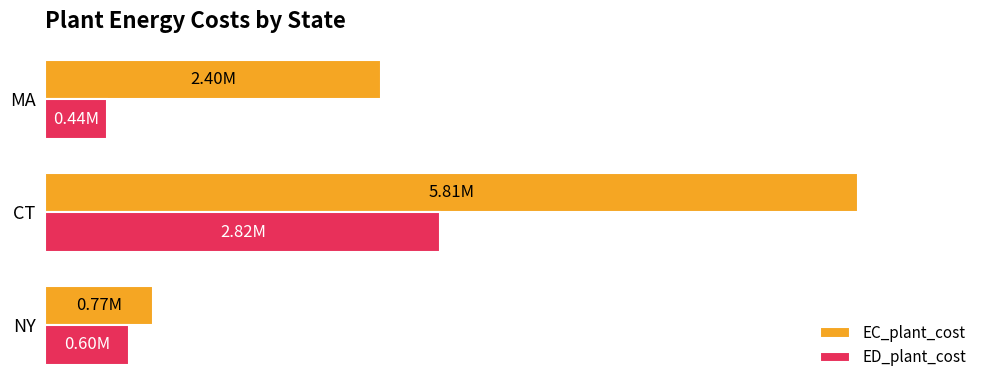

Reading right to left, extract all data points from this chart.

EC_plant_cost: 2398500.4	5808139.6	771334.0
ED_plant_cost: 443110.3	2820411.2	598476.6